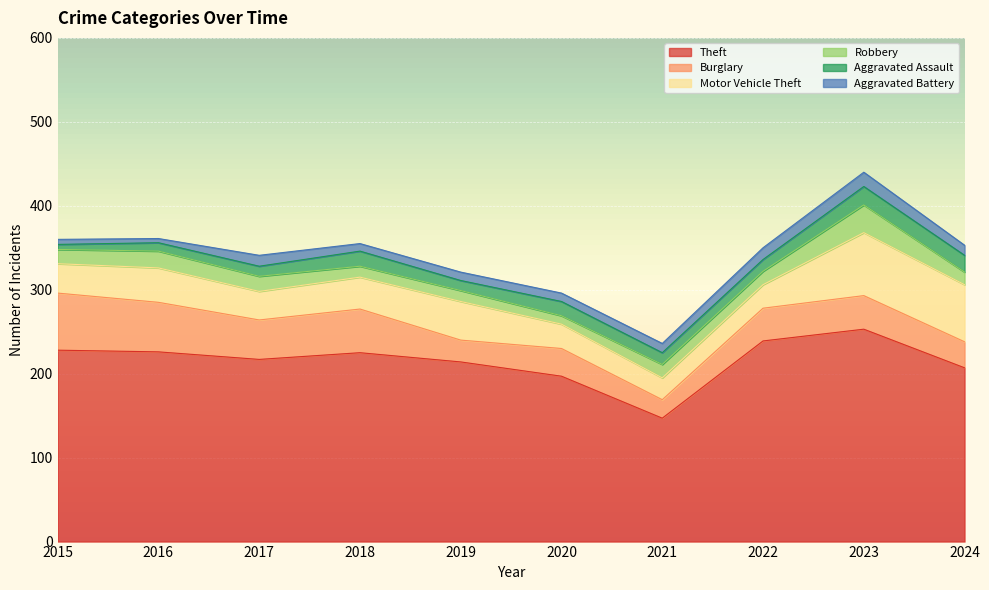

At how many categories does at least one series exceed 252?

1